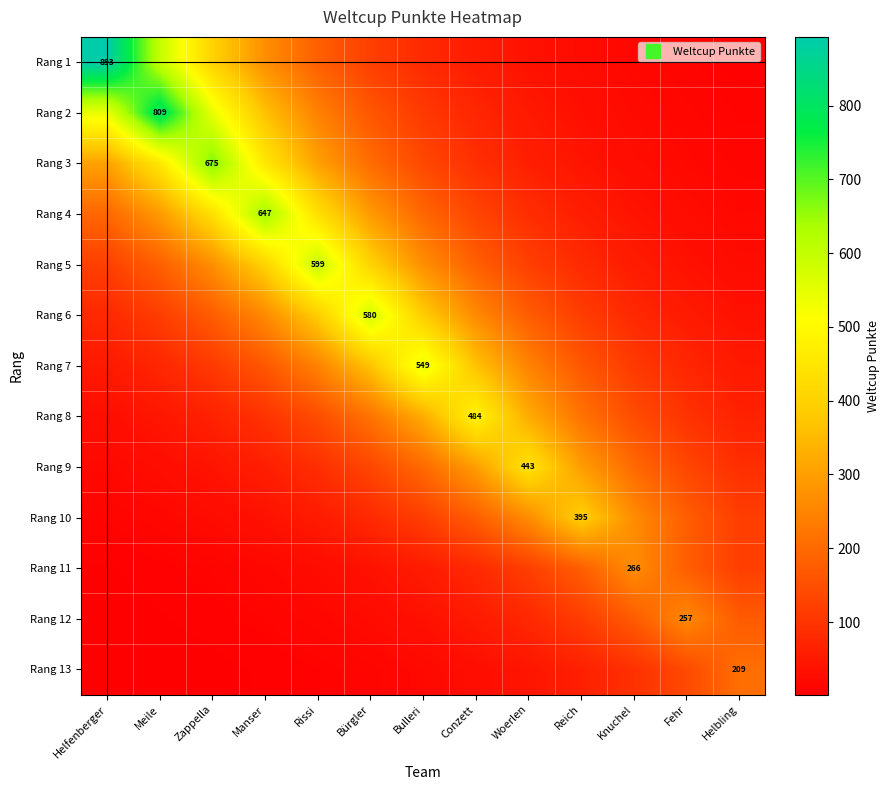

What is the sum of all Rang 1 values?

2693.7